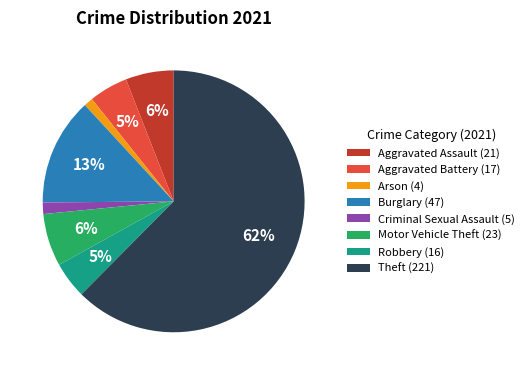

To the nearest percent, what is the difference between the Criminal Sexual Assault and Aggravated Assault slice percentages?

5%